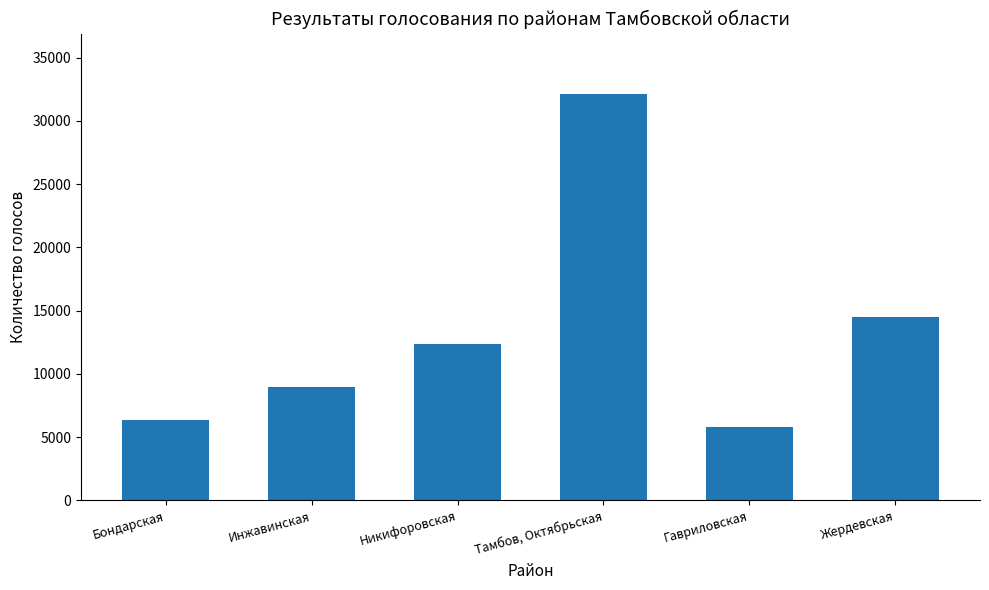

Approximately how many times larger is the value at Инжавинская compared to Никифоровская?

0.7